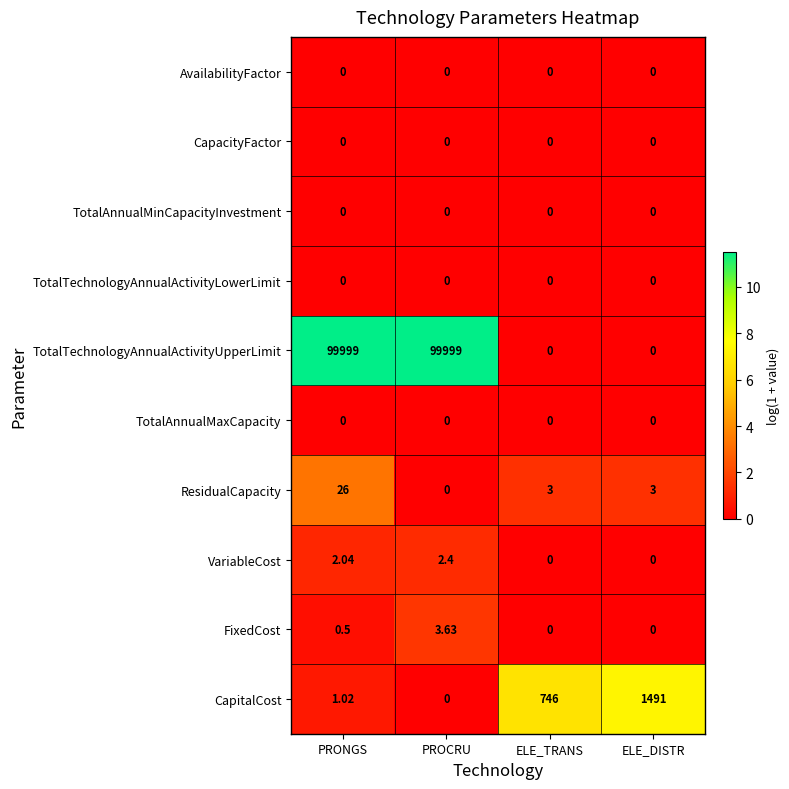

At which label is CapitalCost closest to 745?

ELE_TRANS